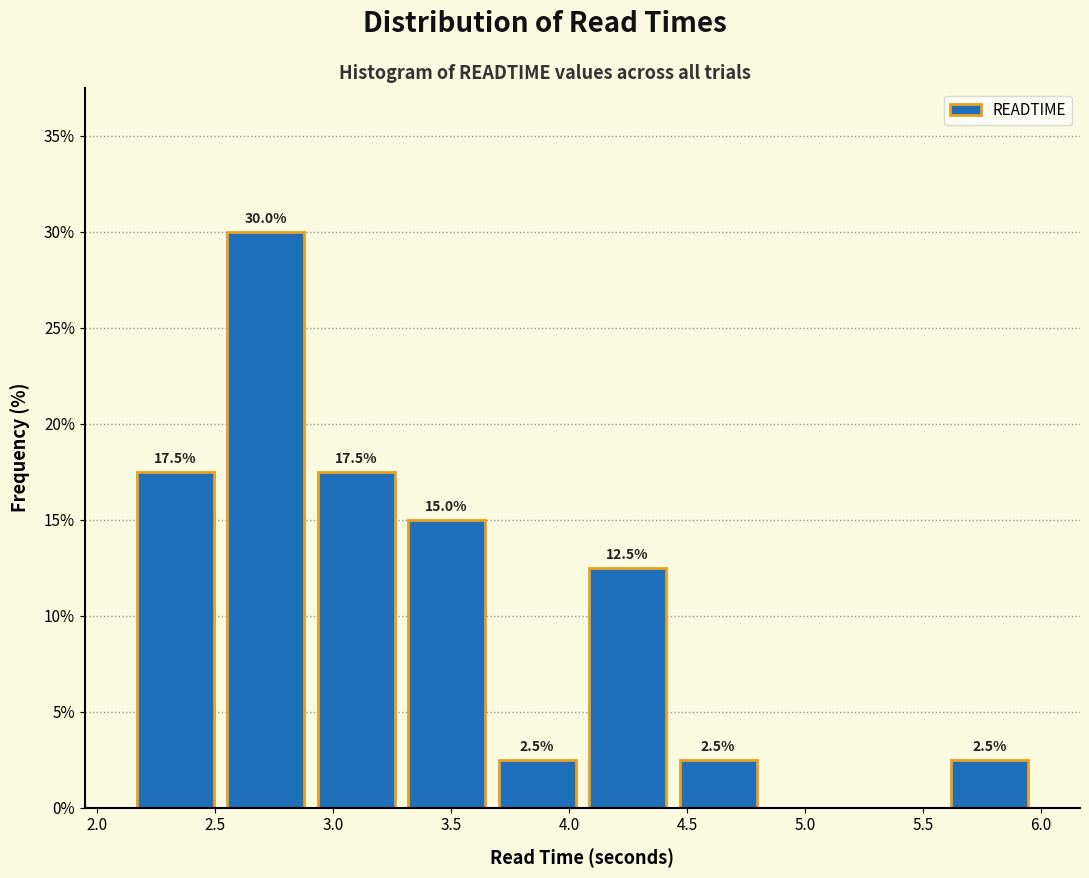

Over which range of the x-axis is the bar tallest?

2.50 to 2.90